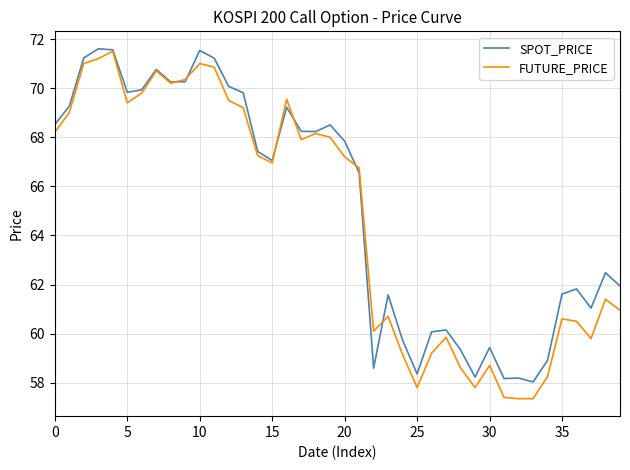

What is the maximum value shown in the chart?

71.6